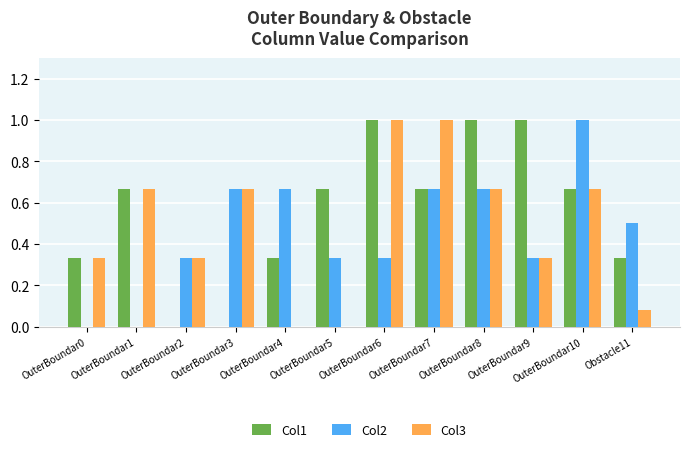

Does the chart contain stacked bars?

No